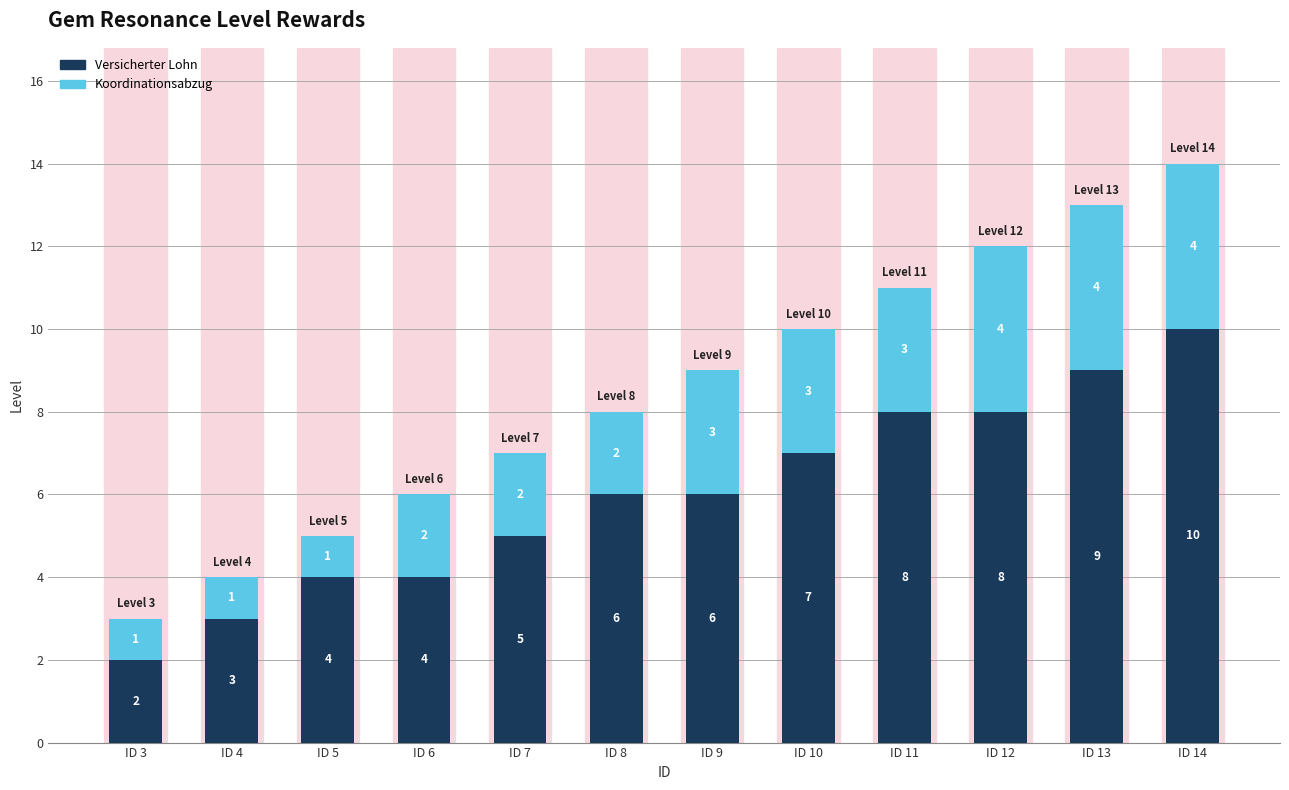

How many Versicherter Lohn values are between 4 and 8?

8